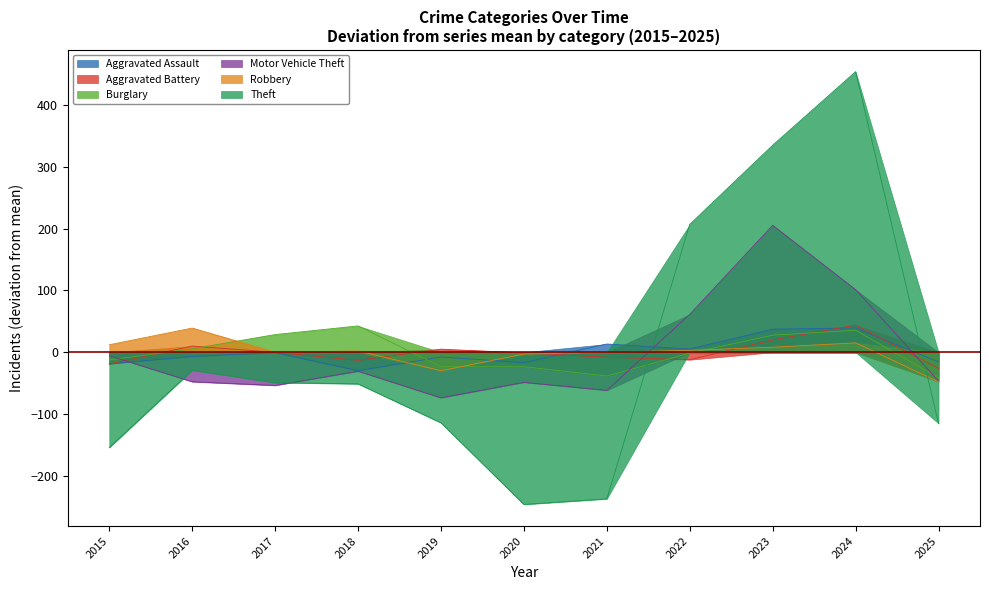

How many values in Aggravated Battery are below zero?

6